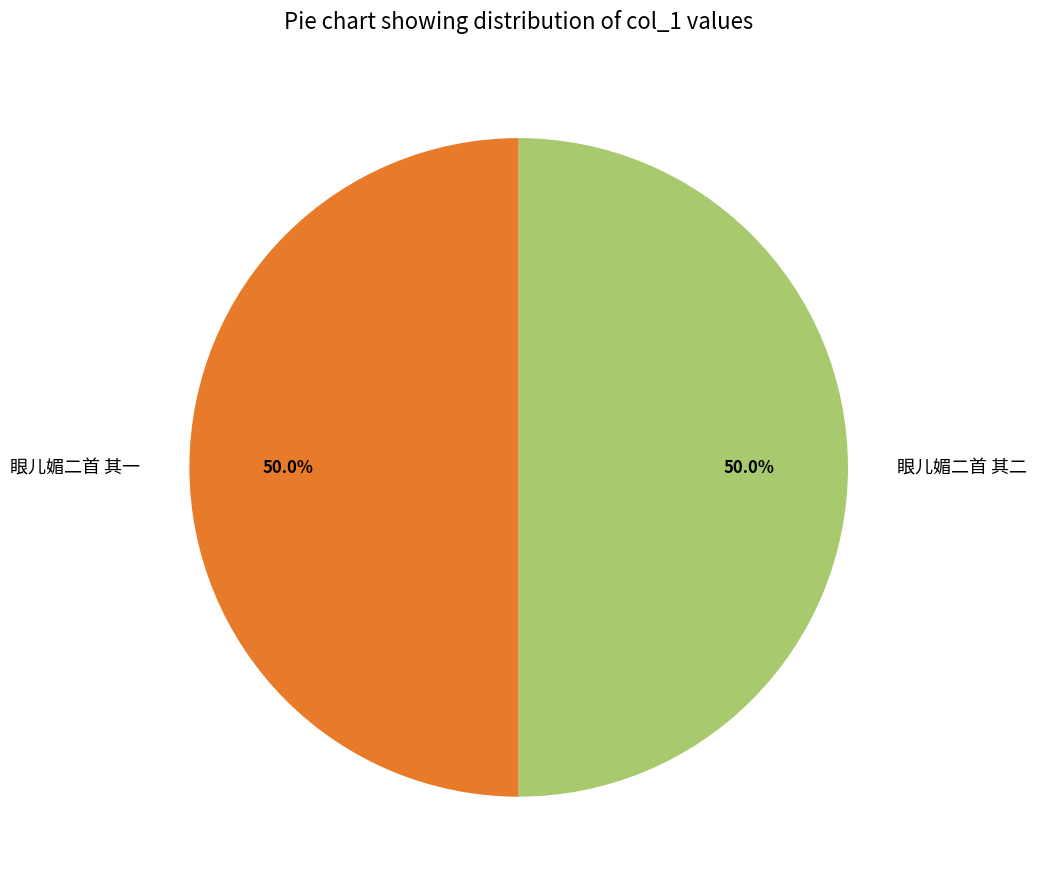

Approximately how many times larger is the value at 眼儿媚二首 其一 compared to 眼儿媚二首 其二?

1.0